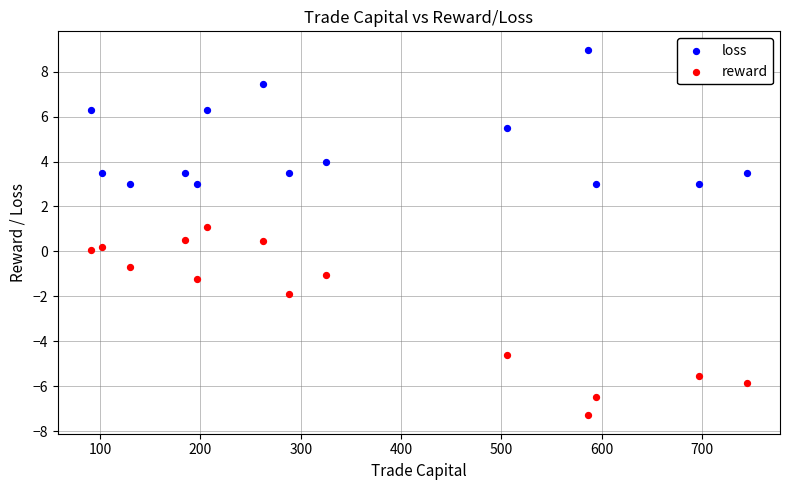

What are all the series names shown in the legend?

loss, reward